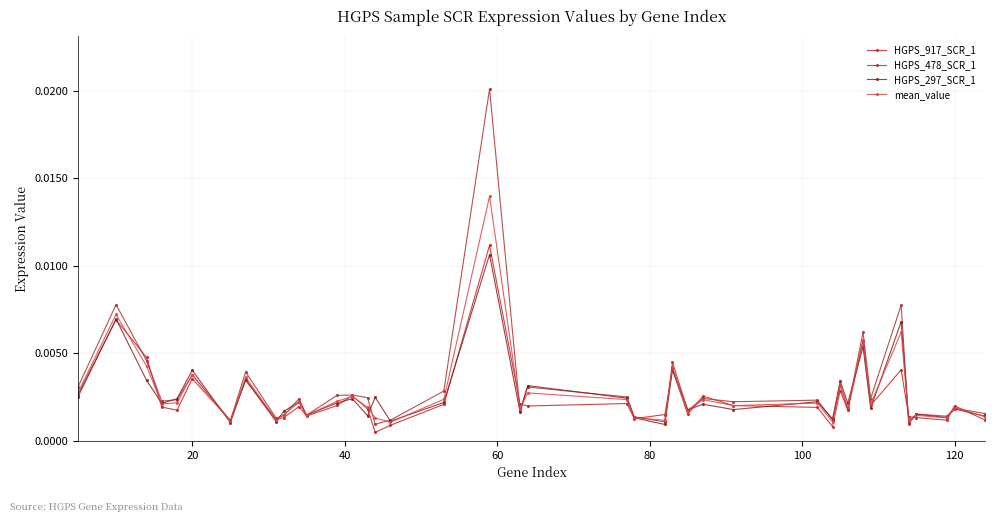

True or false: HGPS_917_SCR_1 has more than 2 interior local peaks.

True